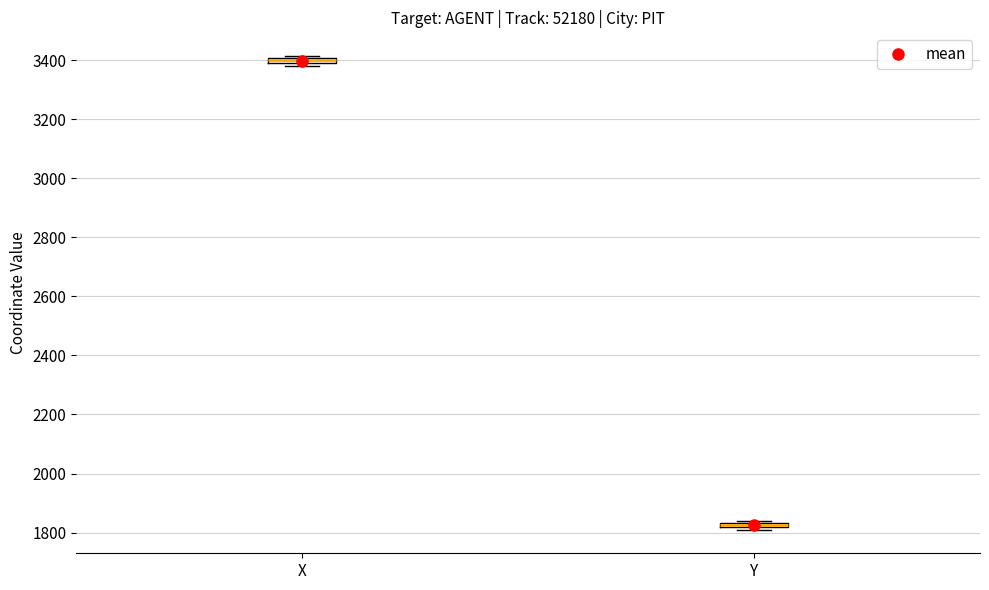

Where is the upper edge of the box for Y on the y-axis? The values are not printed on the chart, so give them approximately, as read against the axis.

1840